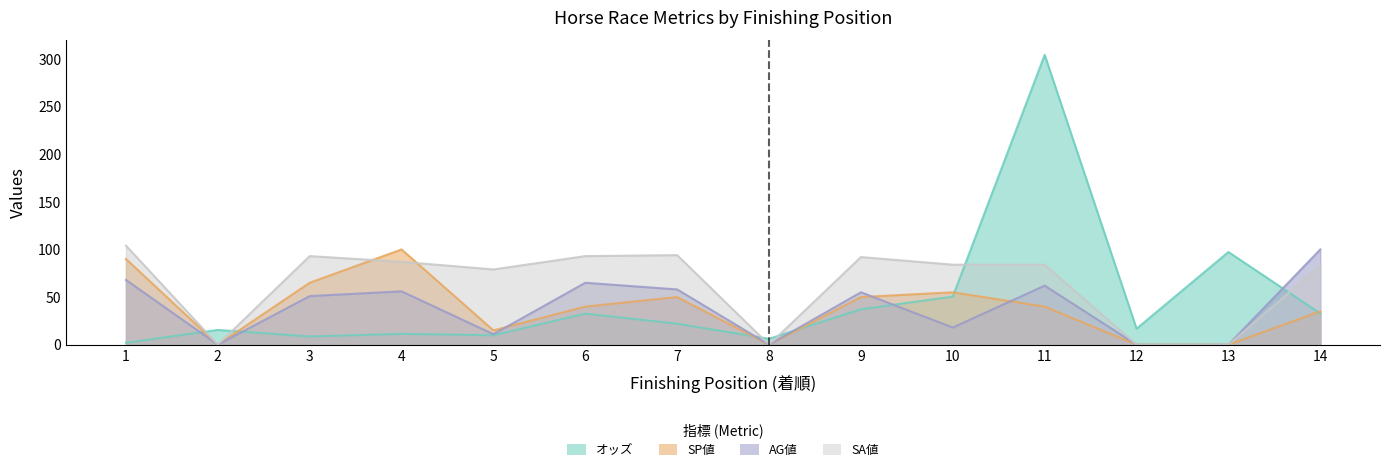

At which category does SP値 reach its first local valley?

2